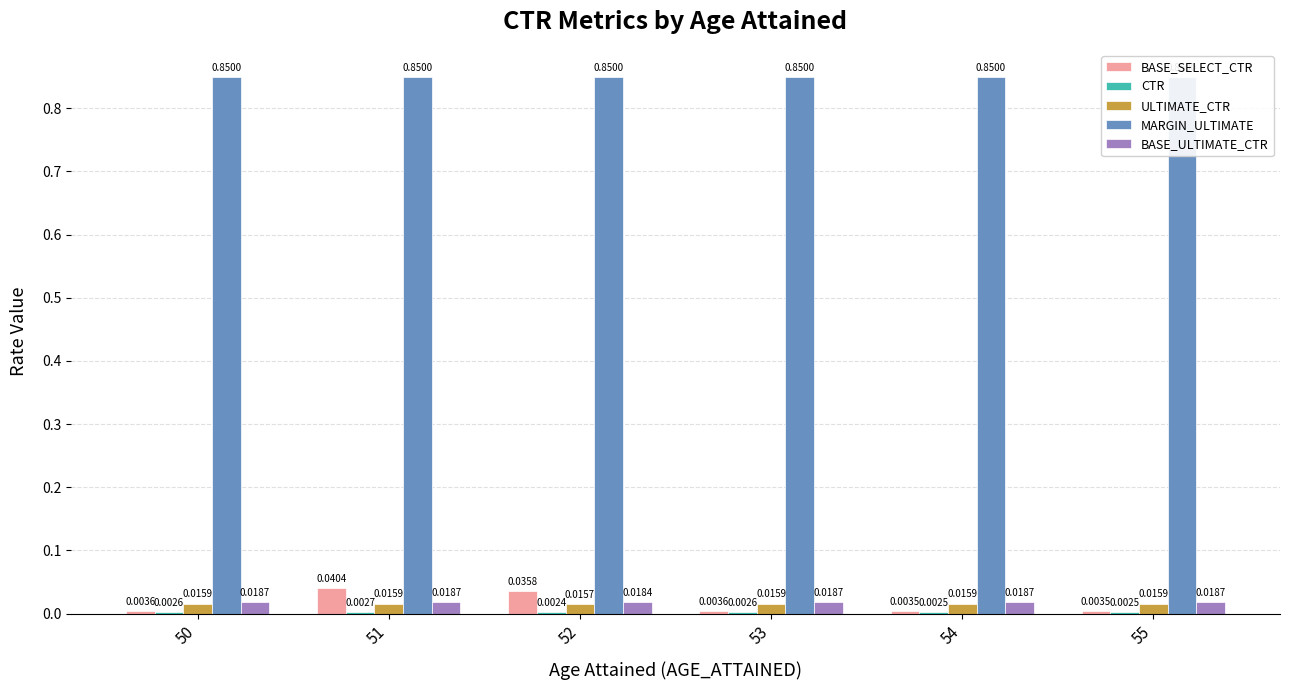

At which label is ULTIMATE_CTR closest to 0?

52